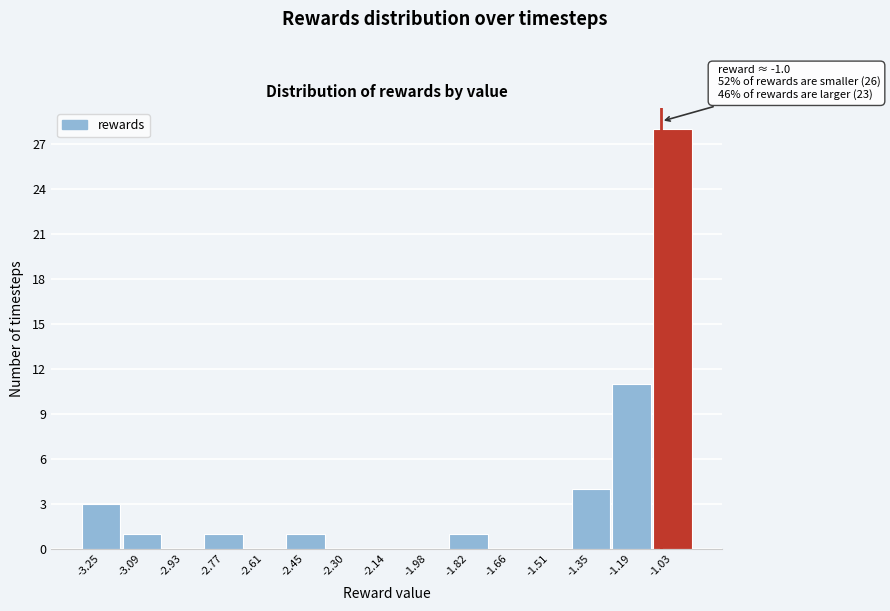

Reading left to right, transcribe all the data shown in this chart.

-3.25=3	-3.09=1	-2.93=0	-2.77=1	-2.61=0	-2.45=1	-2.30=0	-2.14=0	-1.98=0	-1.82=1	-1.66=0	-1.51=0	-1.35=4	-1.19=11	-1.03=28